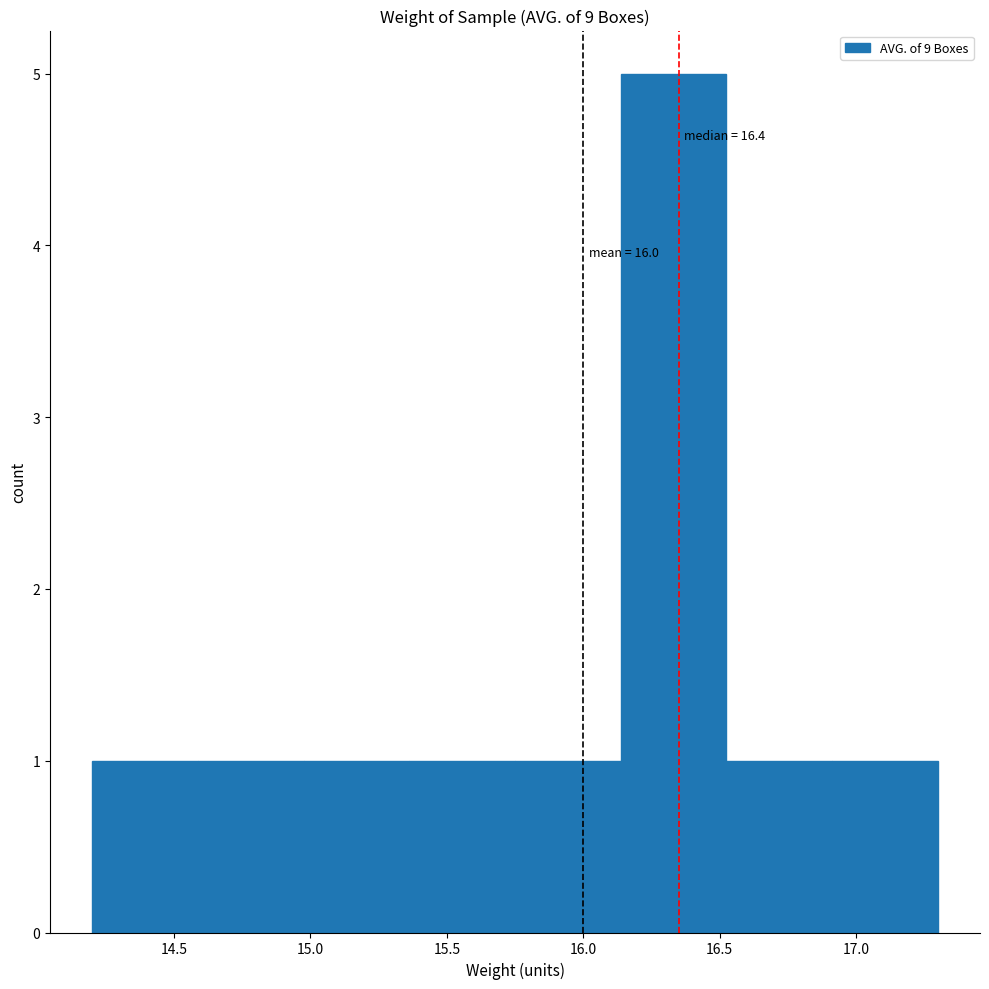

Over which range of the x-axis is the bar tallest?

16.15 to 16.55